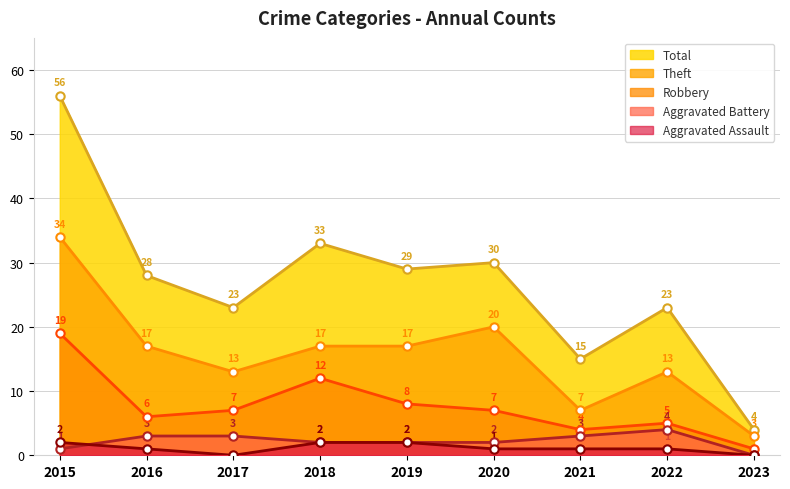

What is the sum of the Robbery values at 2020 and 2015?

26